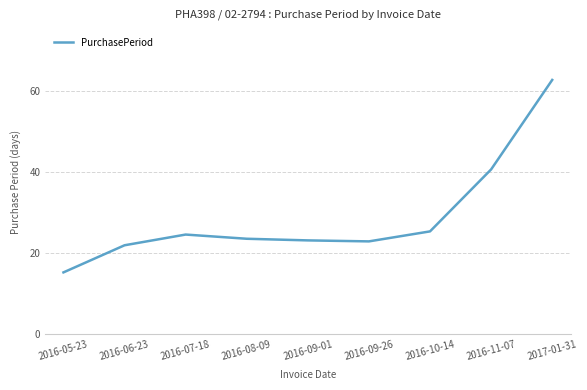

What is the difference between the maximum and minimum values?

47.5